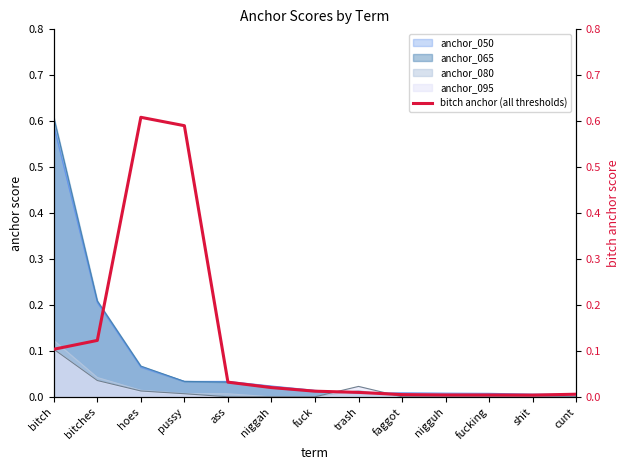

What position from the right is cunt?

1